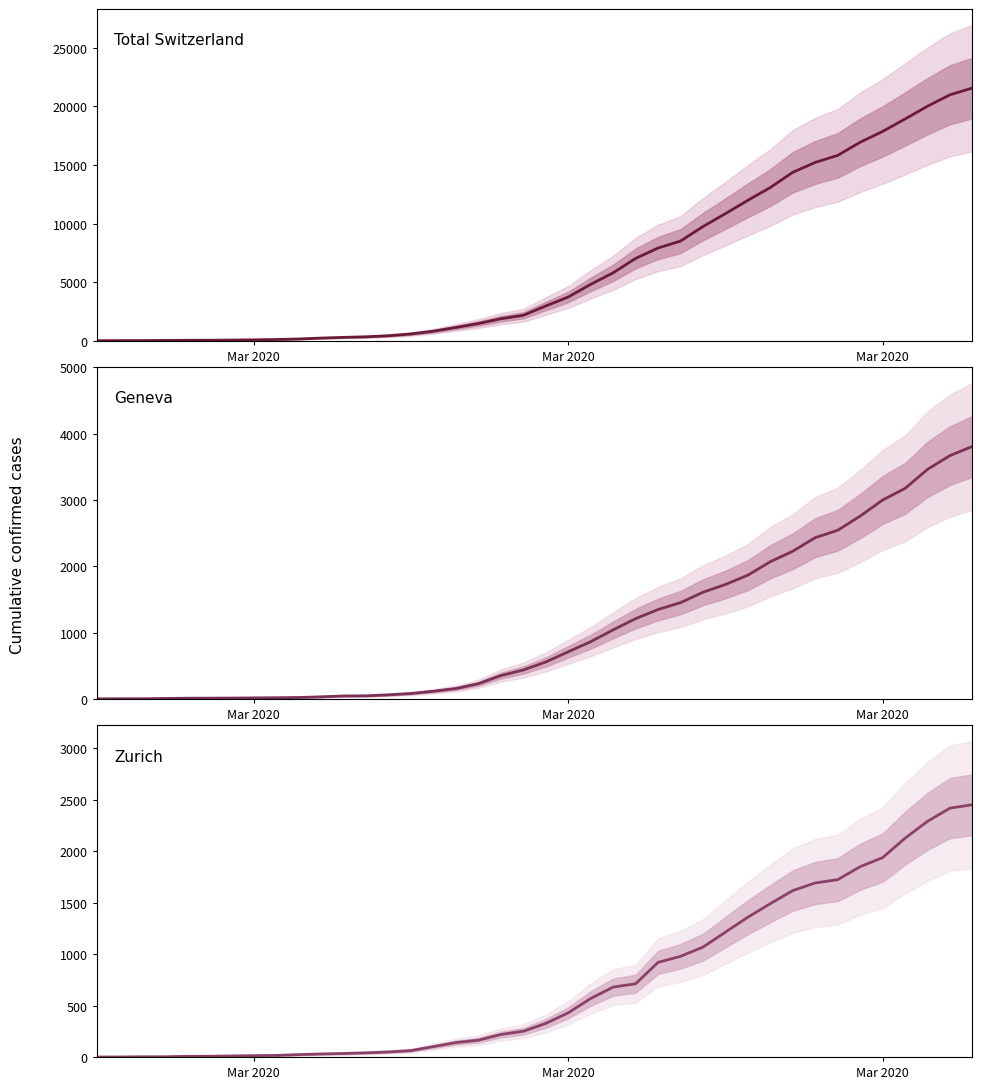

True or false: ZH and CH cross at least once.

False